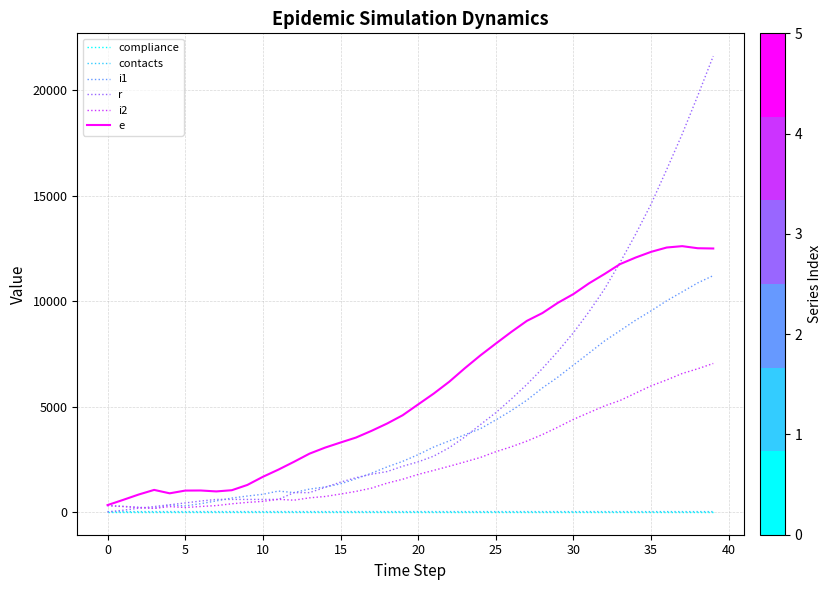

What is the difference between the second highest and second lowest values in the contacts series?

1.3